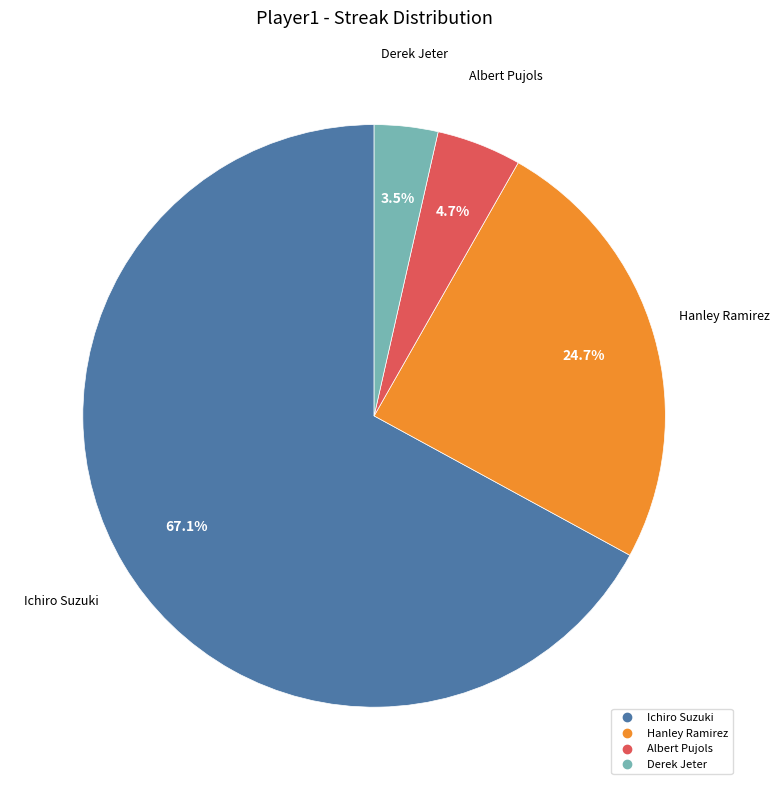

Is there any slice that represents more than half of the pie?

Yes